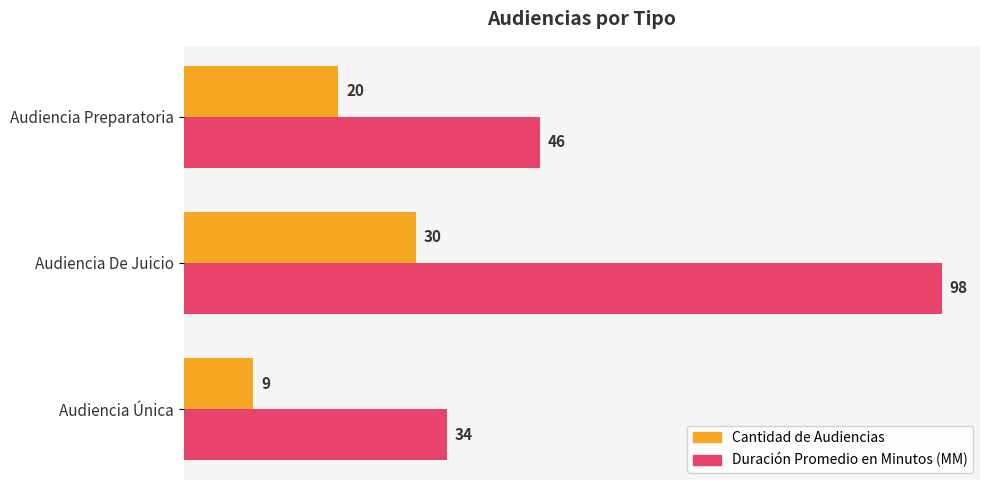

Read the Duración Promedio en Minutos (MM) value at Audiencia Preparatoria, to the nearest 10.

50